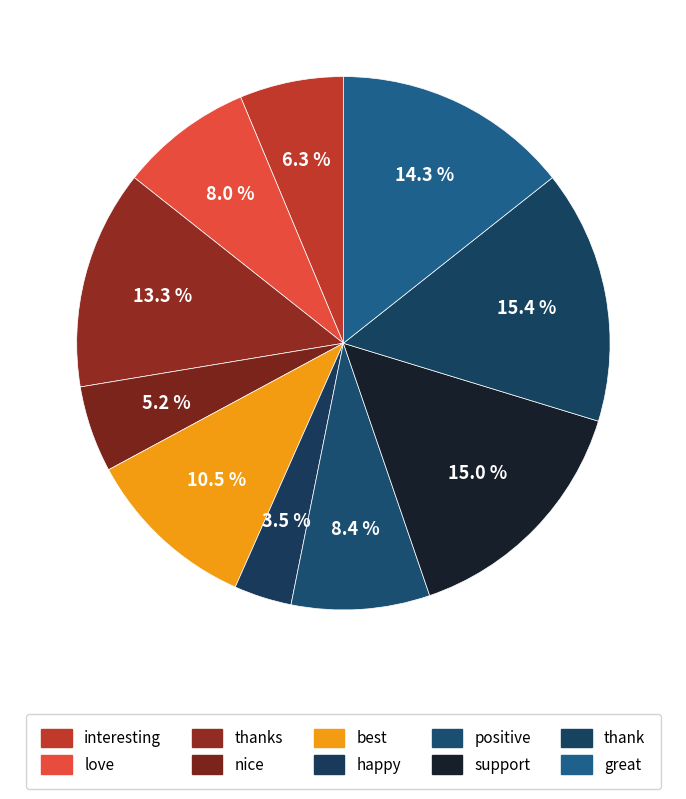

Count the number of slices in the pie.

10